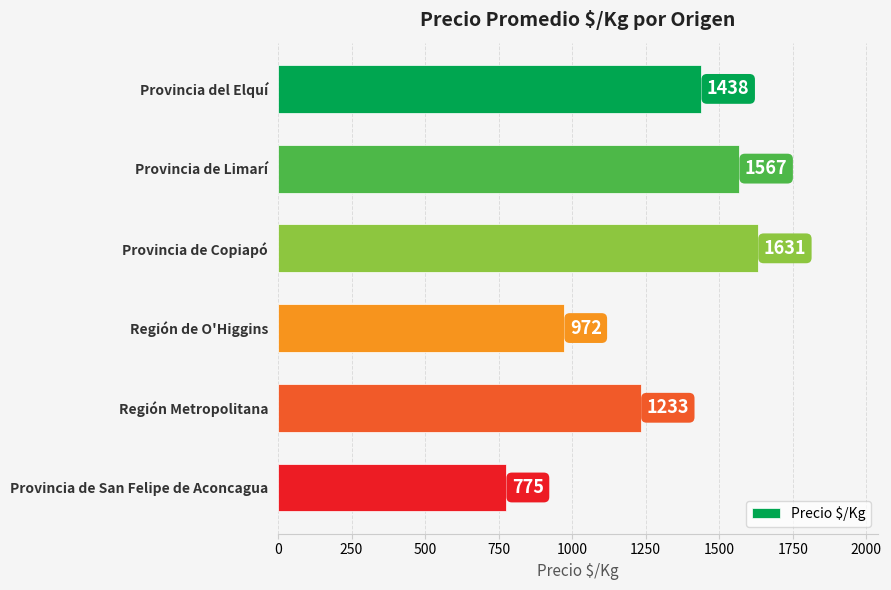

True or false: the data shows 1438 at Provincia del Elquí.

True